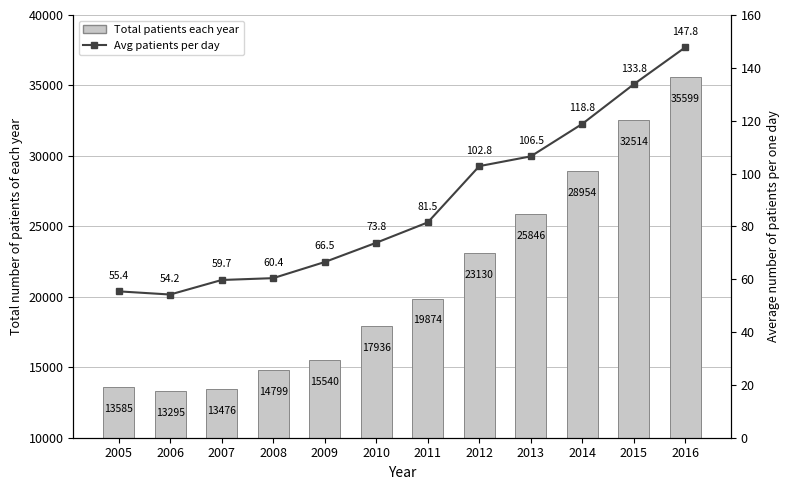

What is the value of the Avg patients/day bar at the 11th from the left?

133.8